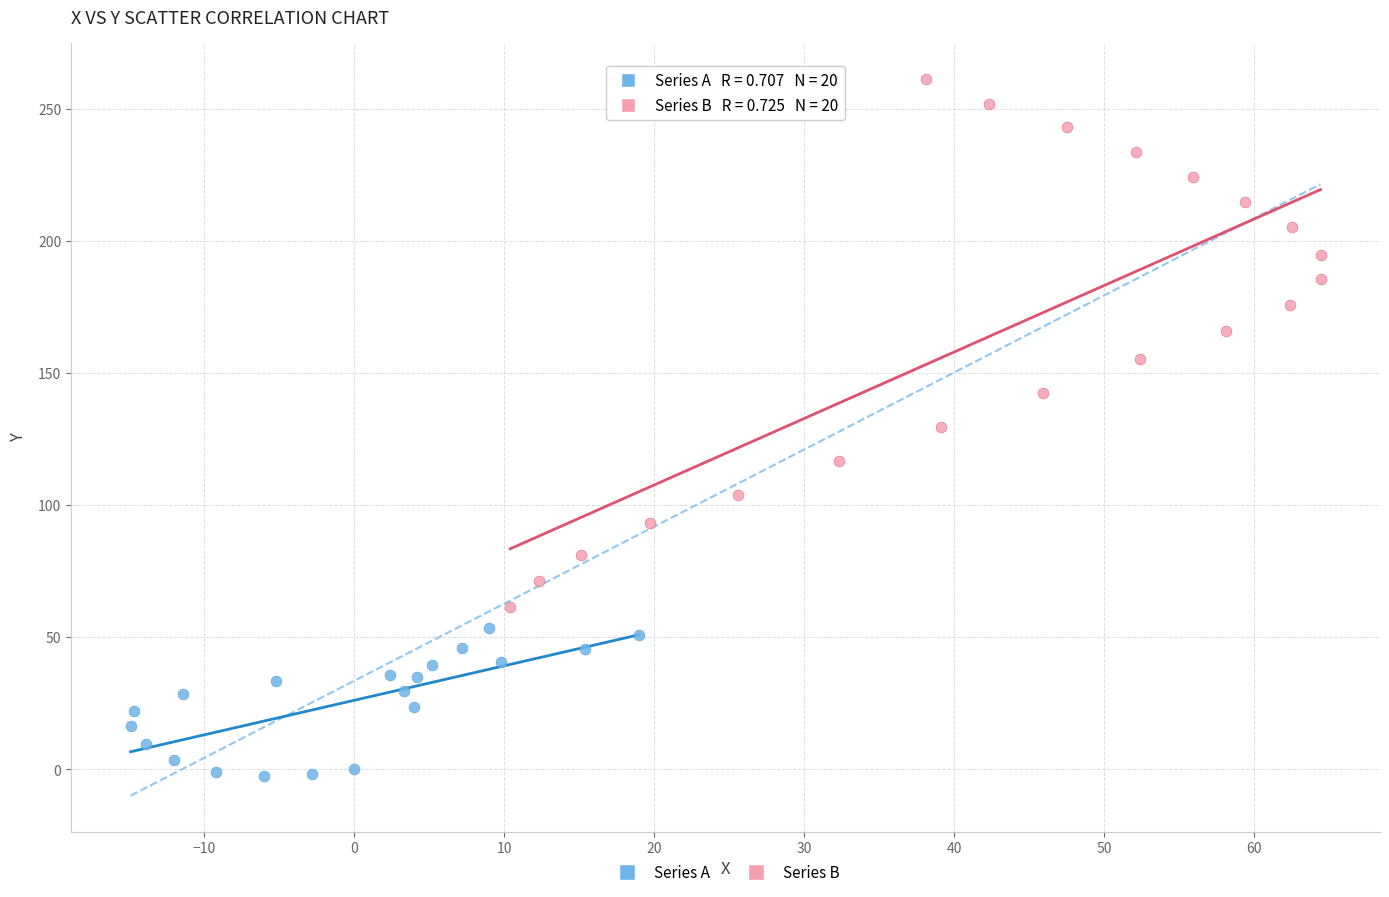

Which series has the largest Y range (max minus min)?

Series B